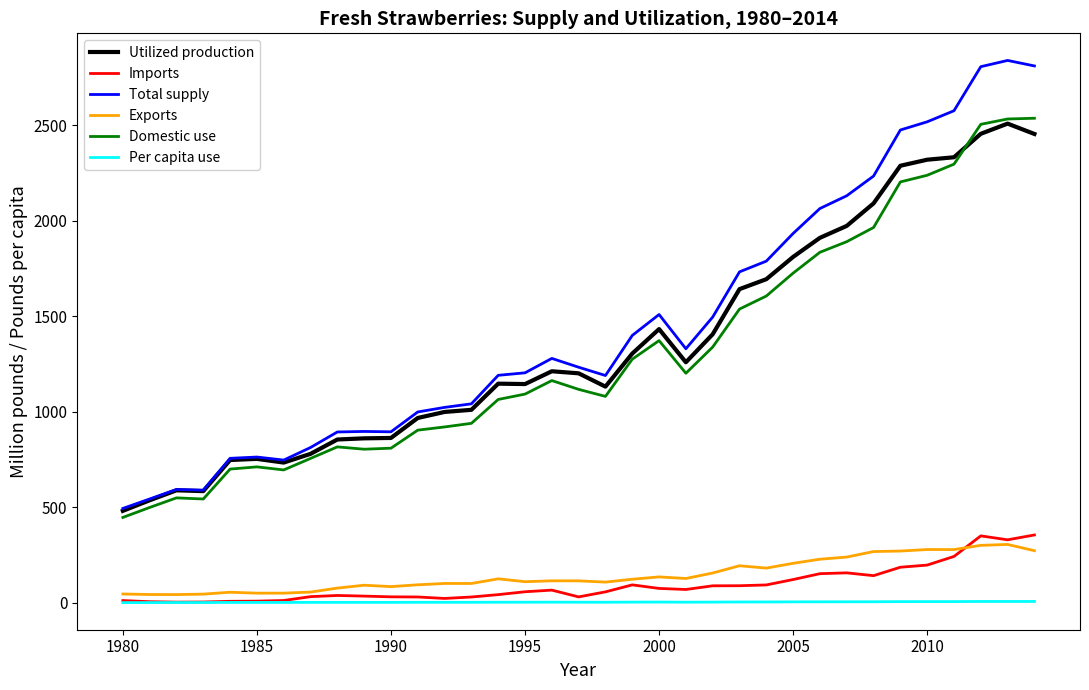

True or false: Per capita use and Domestic use intersect in this chart.

False